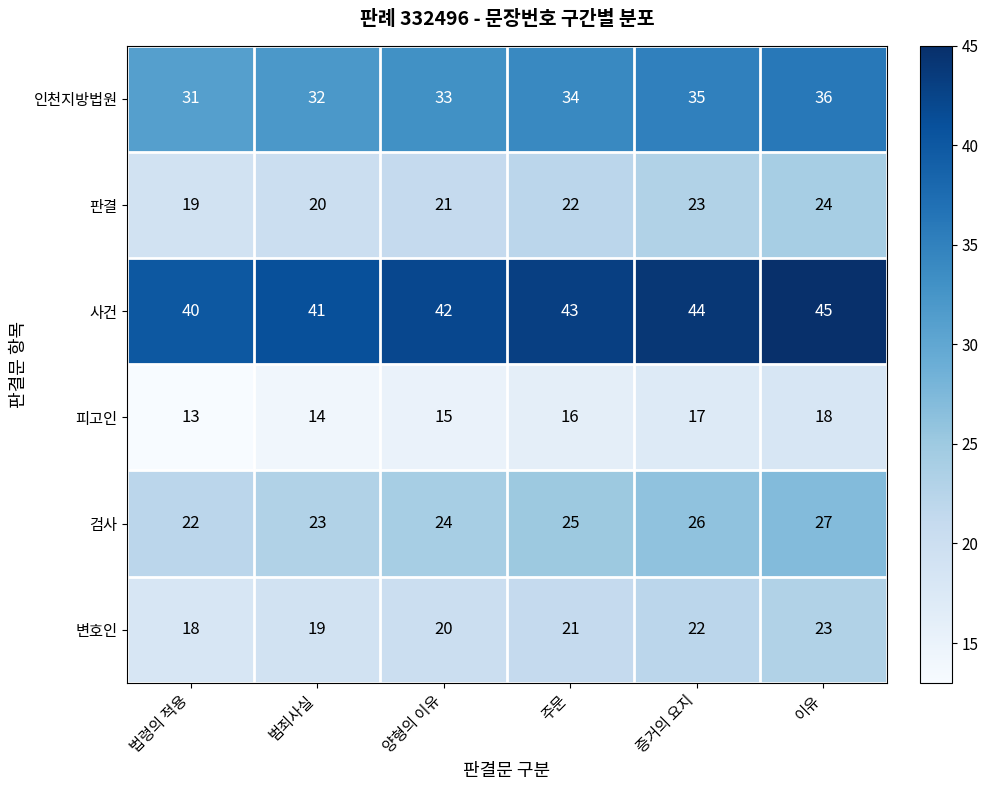

How many series are shown in this chart?

6